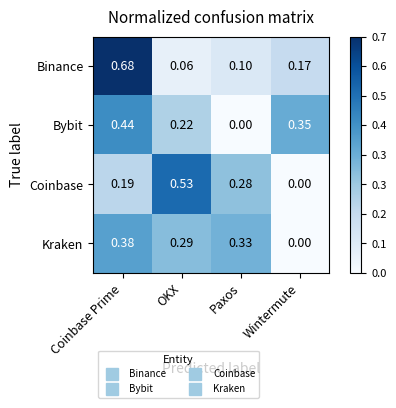

At which category is the sum across all series the highest?

Coinbase Prime